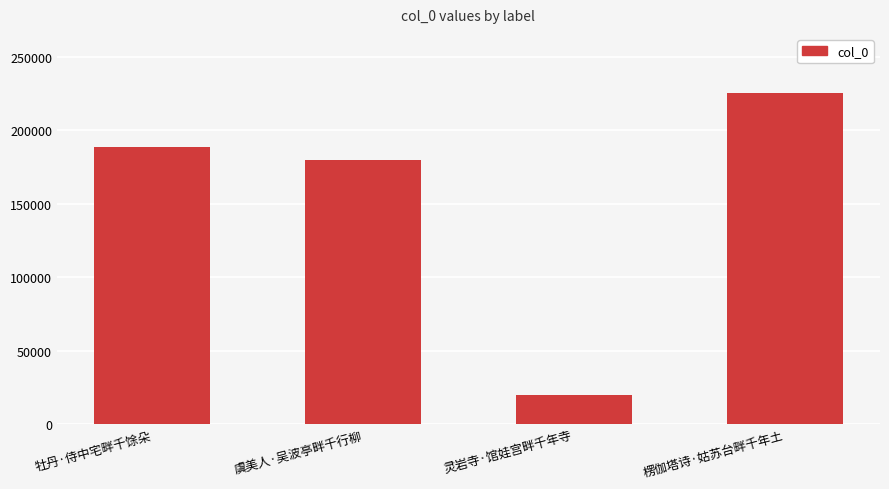

What position from the left is 牡丹·侍中宅畔千馀朵?

1